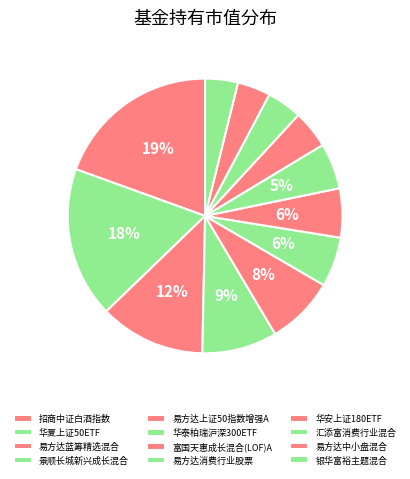

Approximately how many times larger is the value at 华泰柏瑞沪深300ETF compared to 华夏上证50ETF?

0.3